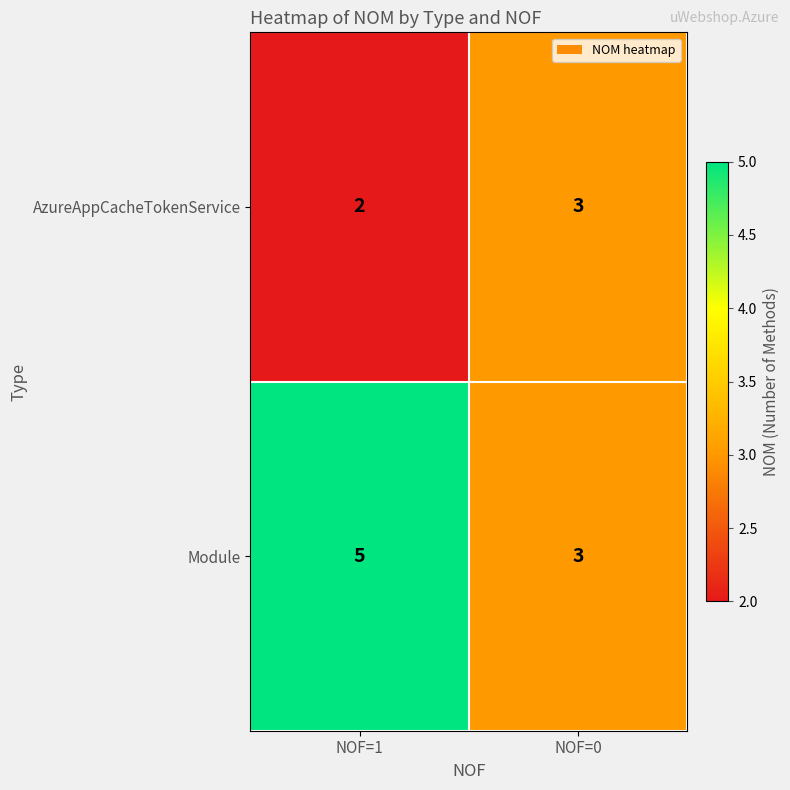

At which category is the sum across all series the highest?

NOF=1